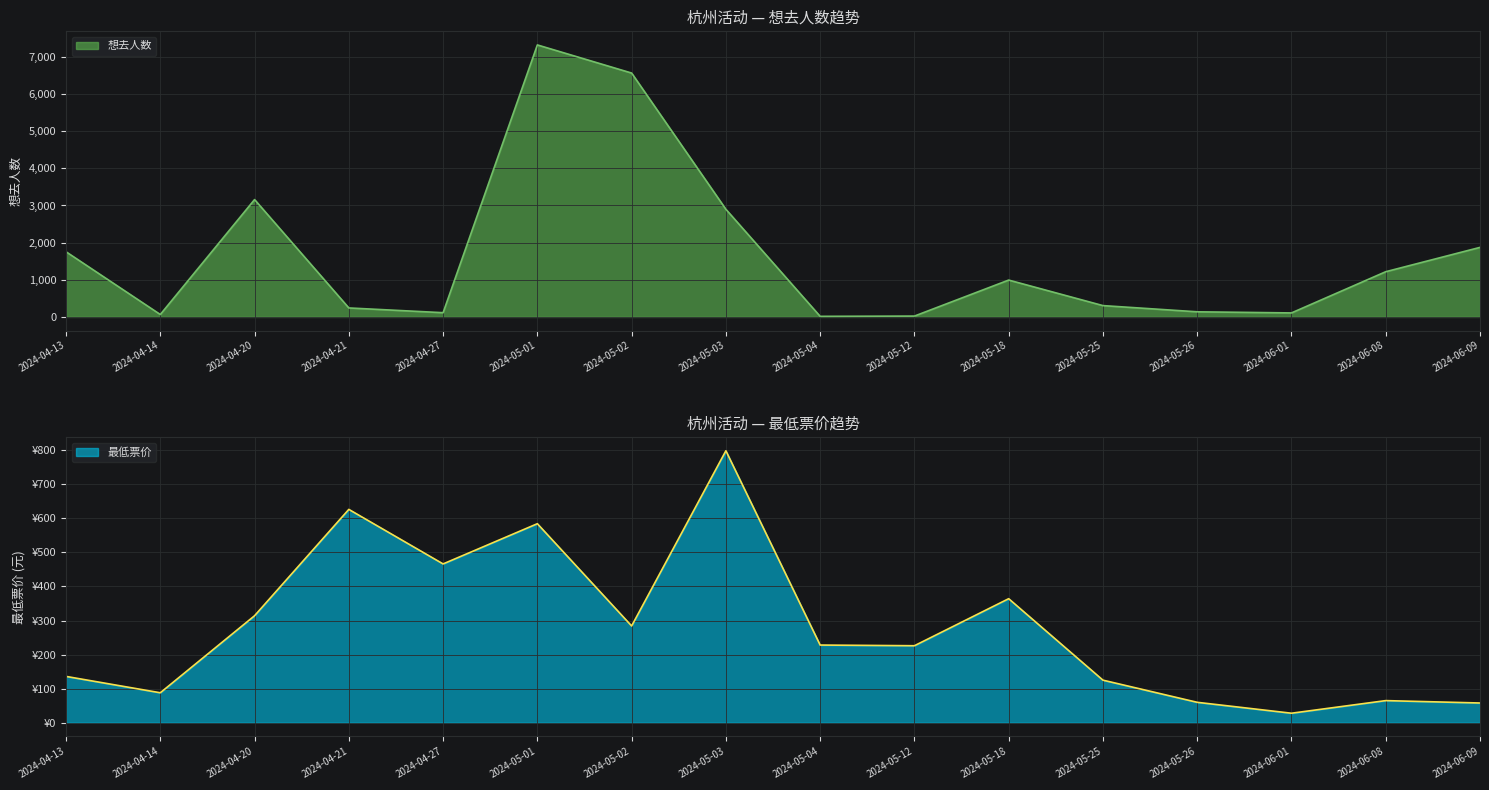

After their last crossing, which series has the higher values: 最低票价 or 想去人数?

想去人数